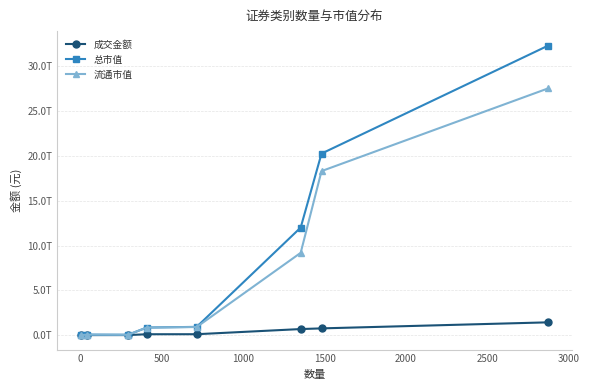

What are all the series names shown in the legend?

成交金额, 总市值, 流通市值